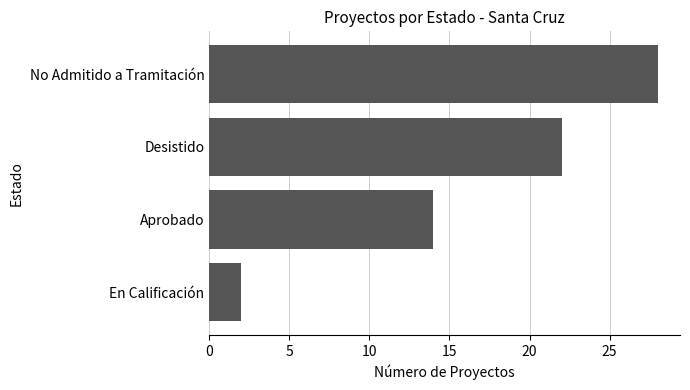

What is the sum of the values at Desistido and En Calificación?

24